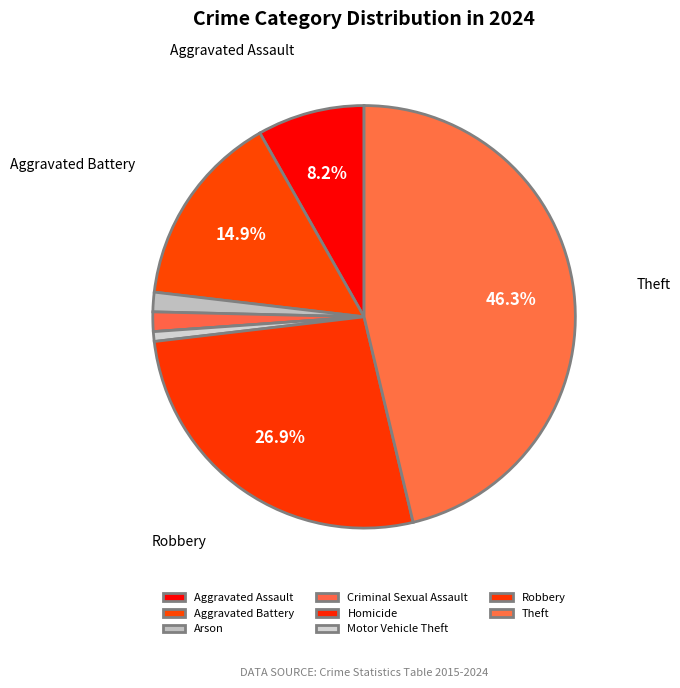

Is it true that Aggravated Battery is 27% of the pie?

False